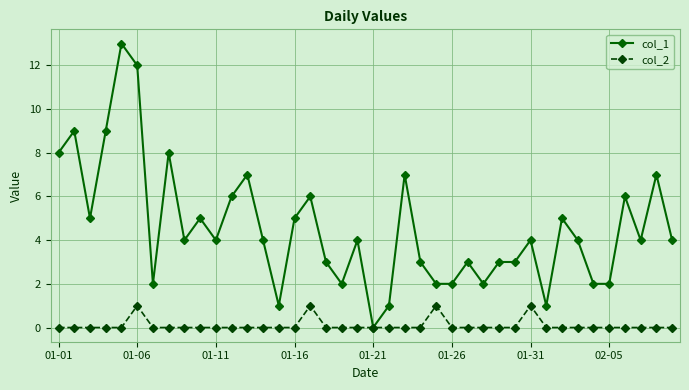

Which series has the largest total across all categories?

col_1